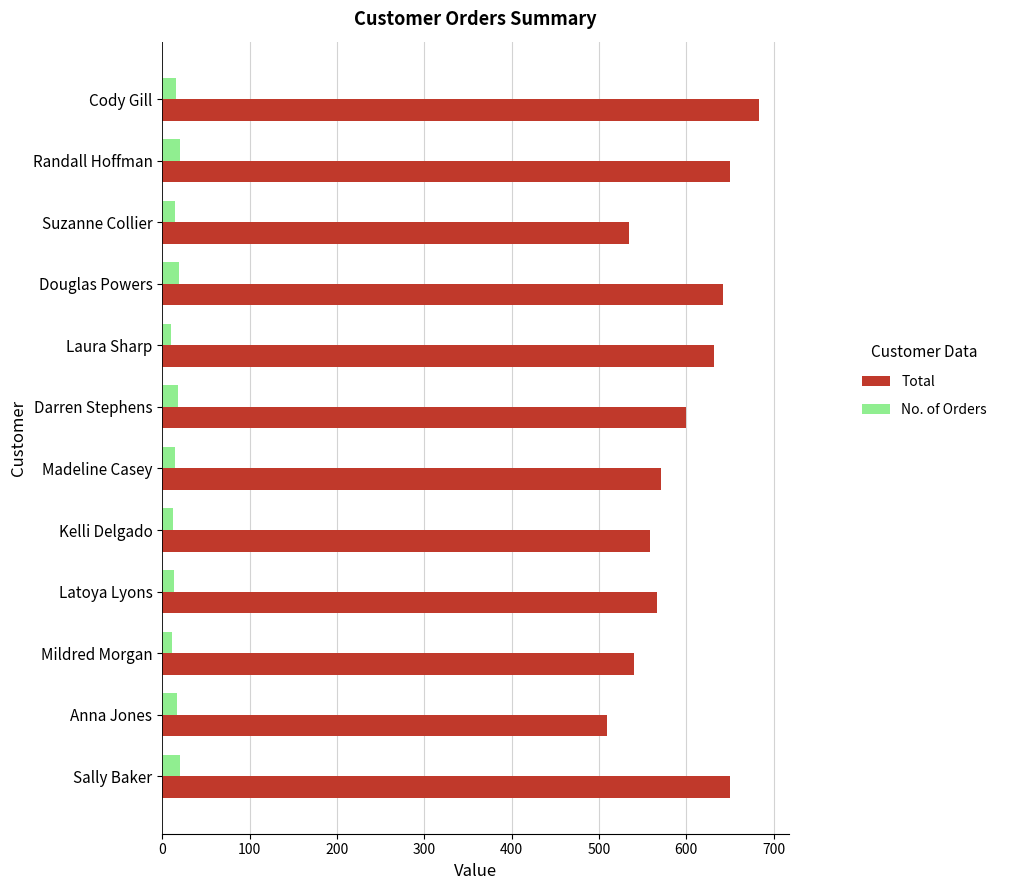

Which series has the widest spread of values?

Total